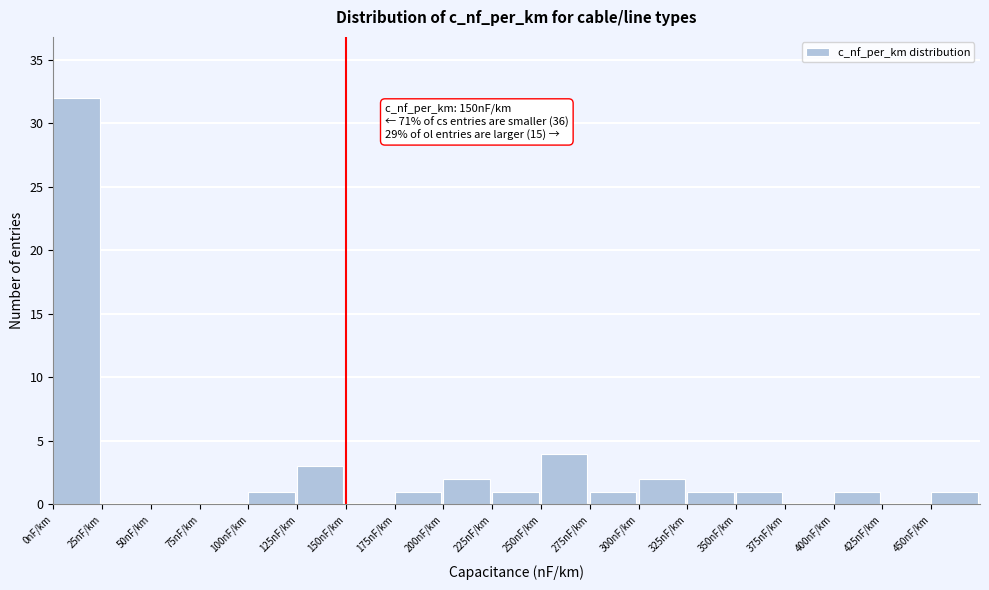

Over which range of the x-axis is the bar tallest?

0 to 25